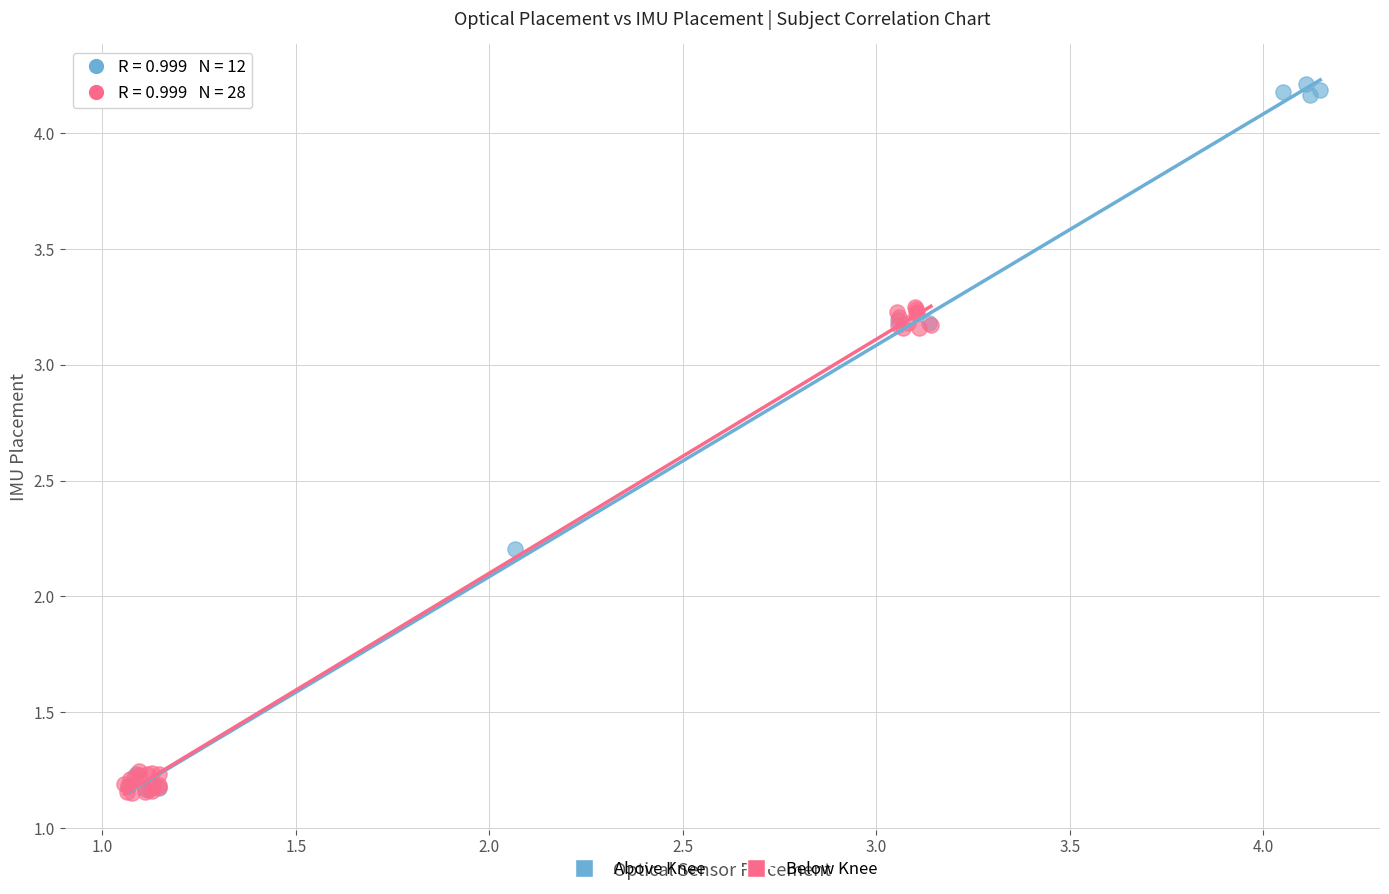

Which series has the widest spread of Y values?

Above Knee